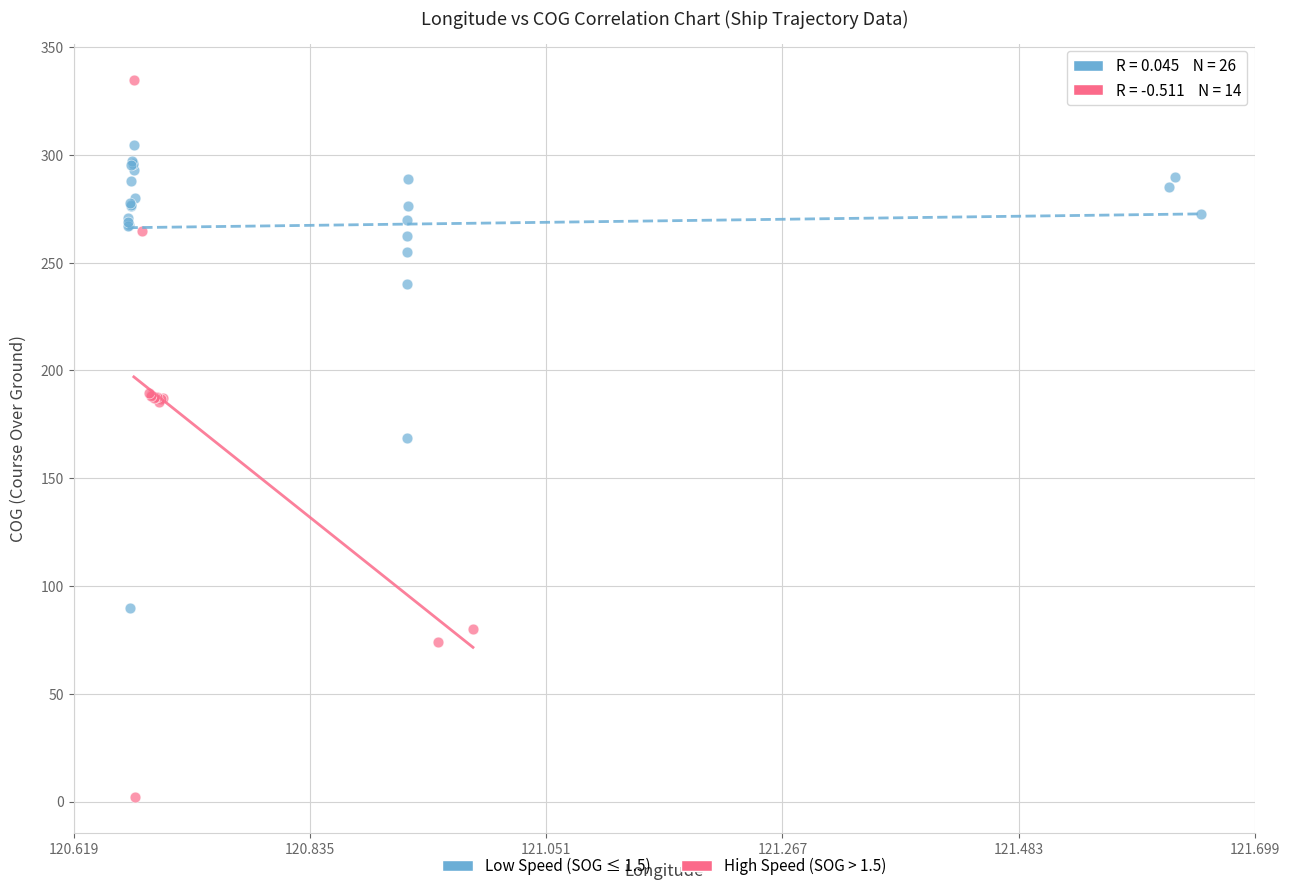

Which series contains the highest Y value?

High Speed (SOG > 1.5)